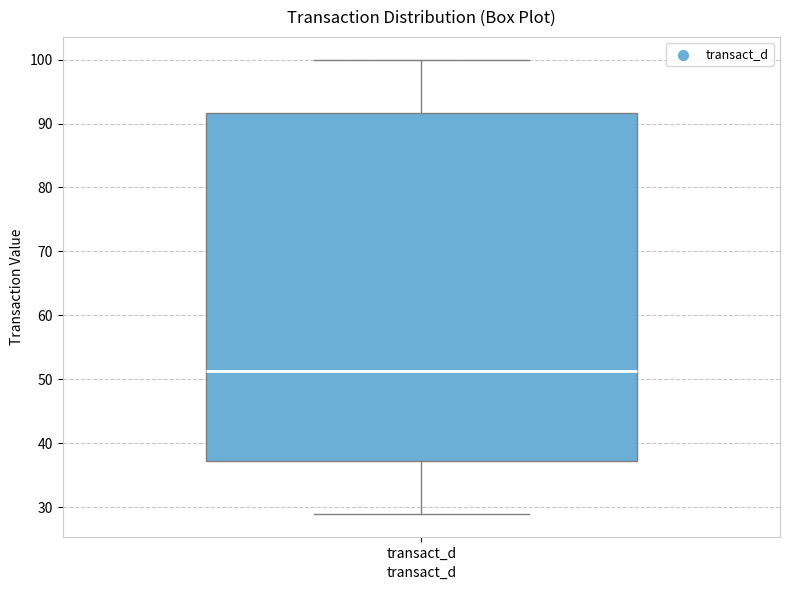

Read this box plot against the y-axis: the position of the median line, the range covered by the box, and the ends of both whiskers. The values are not printed on the chart, so give them approximately, as read against the axis.

median 51, box 37 to 92, whiskers 29 to 100